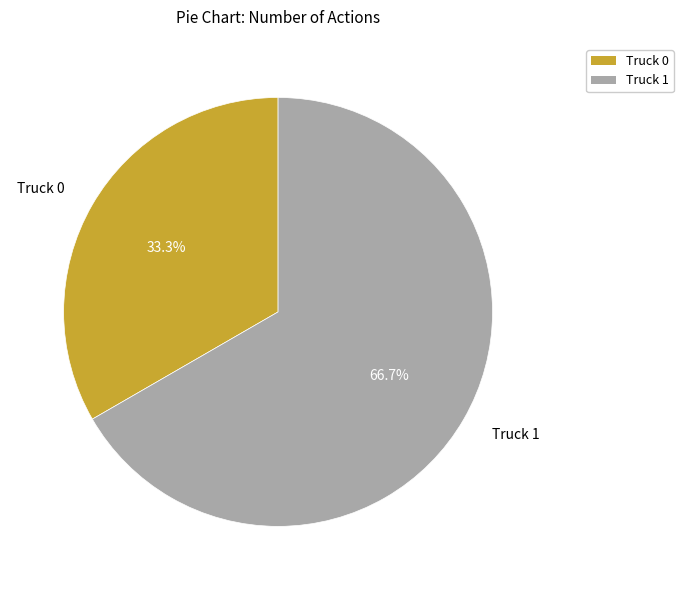

How much of the chart is everything except Truck 1?

33.3%